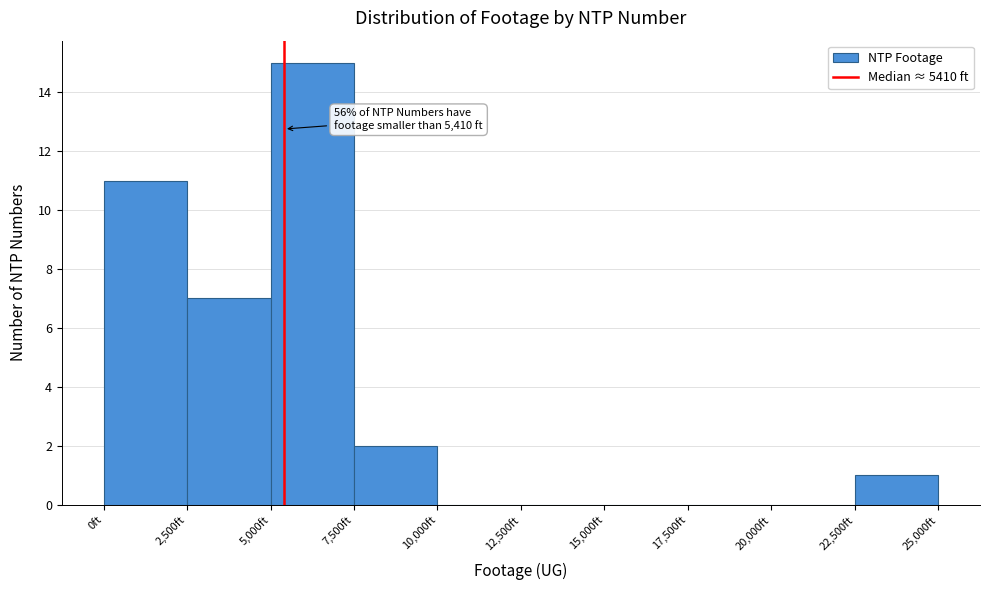

Over which range of the x-axis is the bar tallest?

5000 to 7500